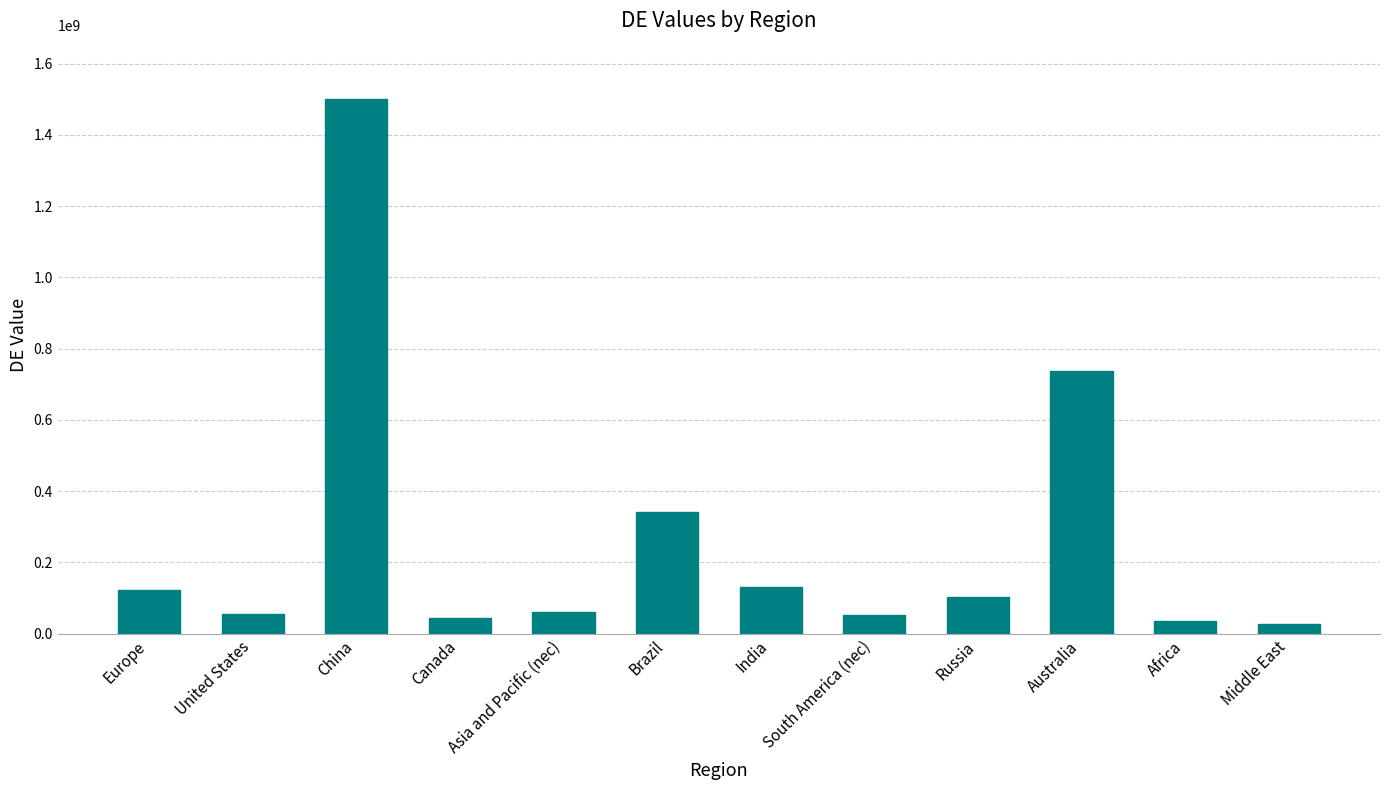

What is the smallest value displayed?

27814500.0